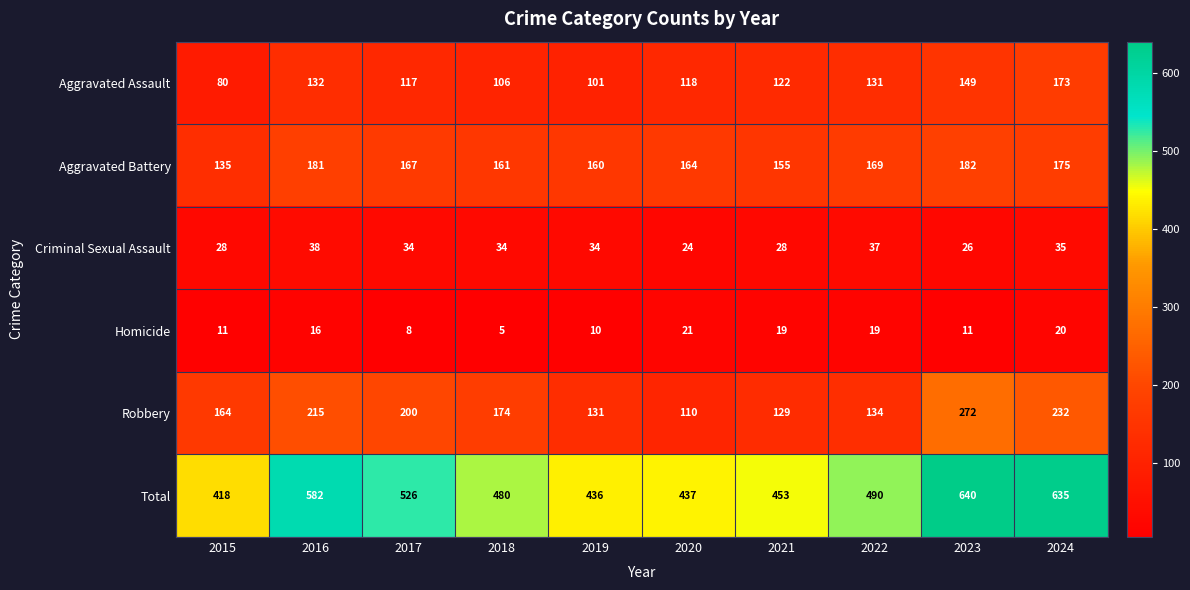

The value of Total at 2017 is 526. True or false?

True